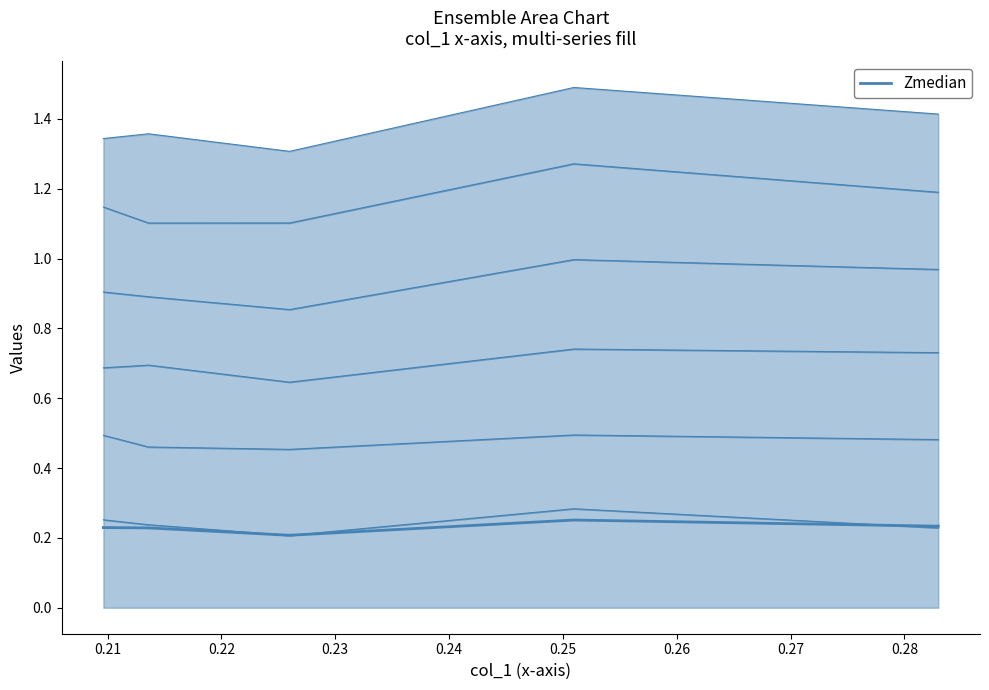

True or false: the data shows 0.3 at 0.22.

False